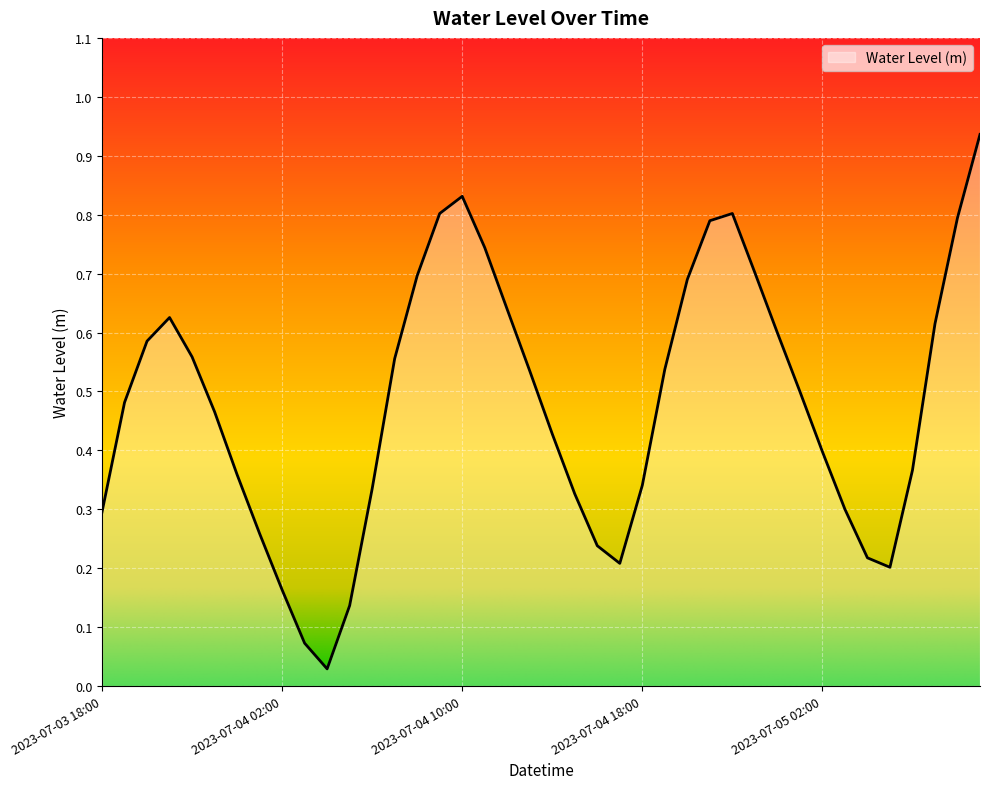

Which label corresponds to the smallest value in the chart?

2023-07-04 04:00